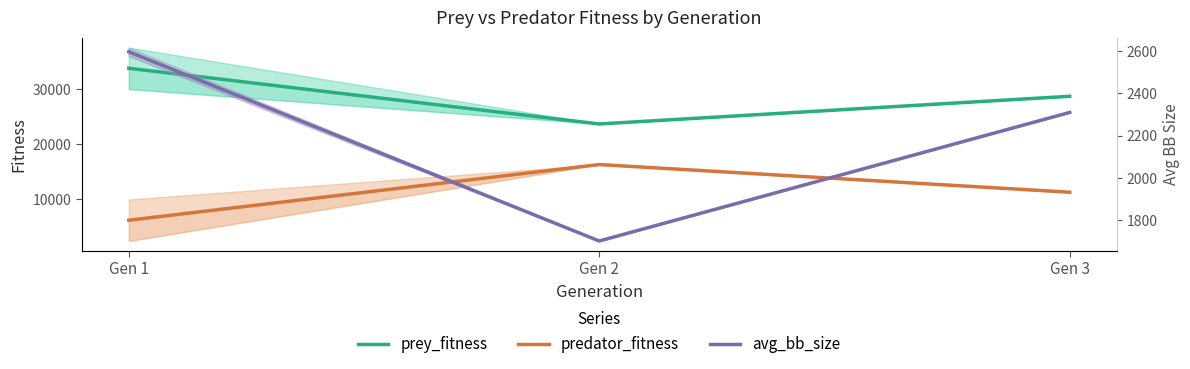

Which series has the largest total across all categories?

prey_fitness